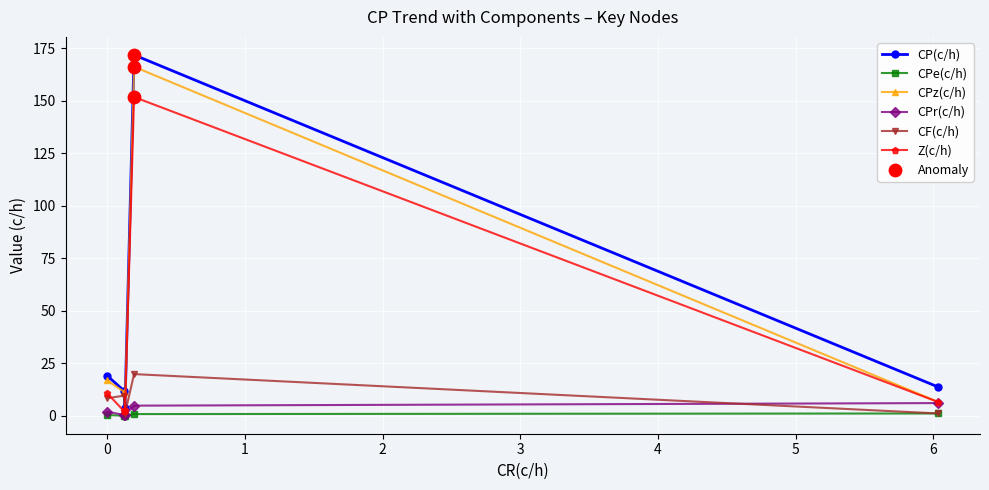

At how many categories does at least one series exceed 107?

1